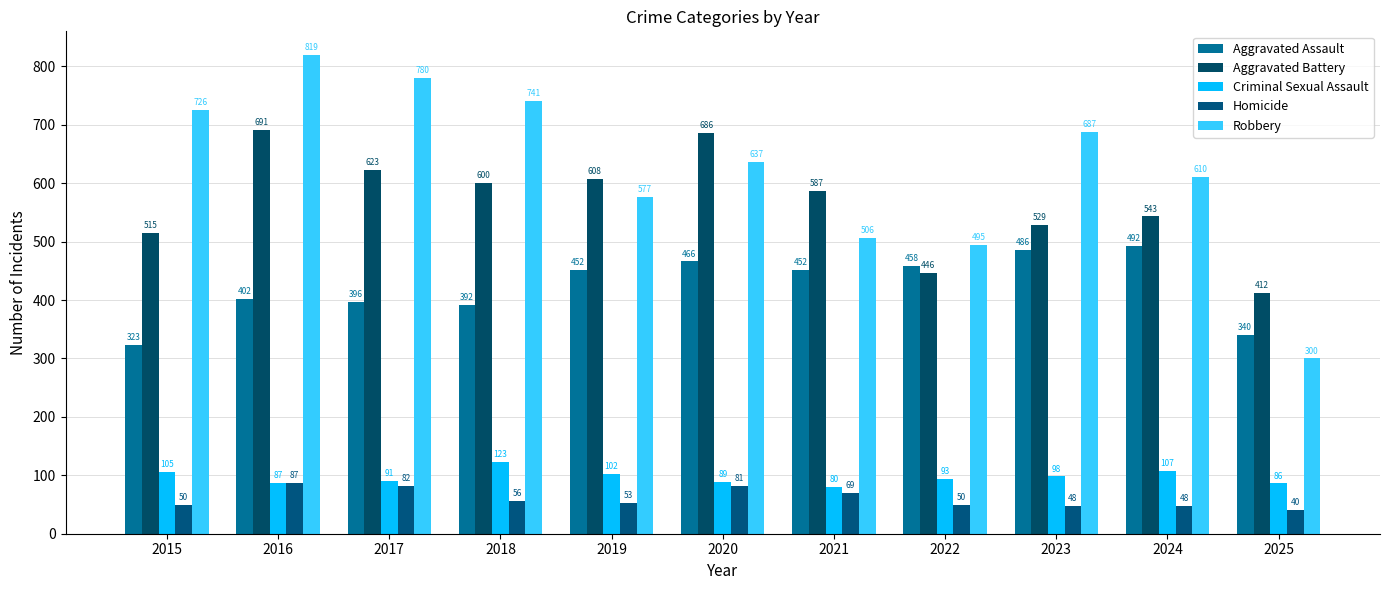

Are the bars grouped side by side (vs. stacked)?

Yes